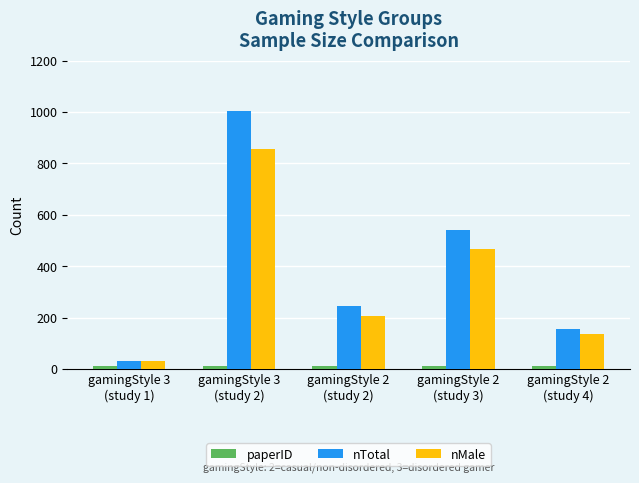

The value of nMale at gamingStyle 2
(study 2) is 207. True or false?

True